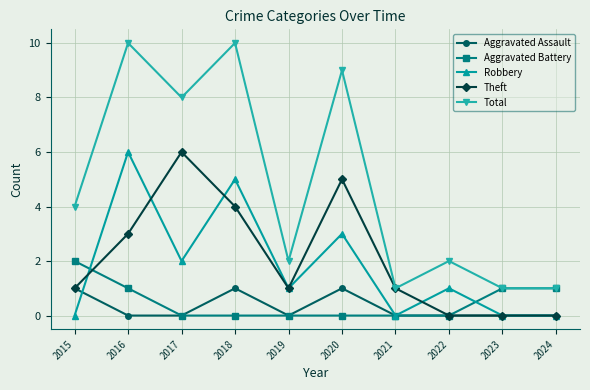

True or false: Theft has more than 1 interior local peaks.

True